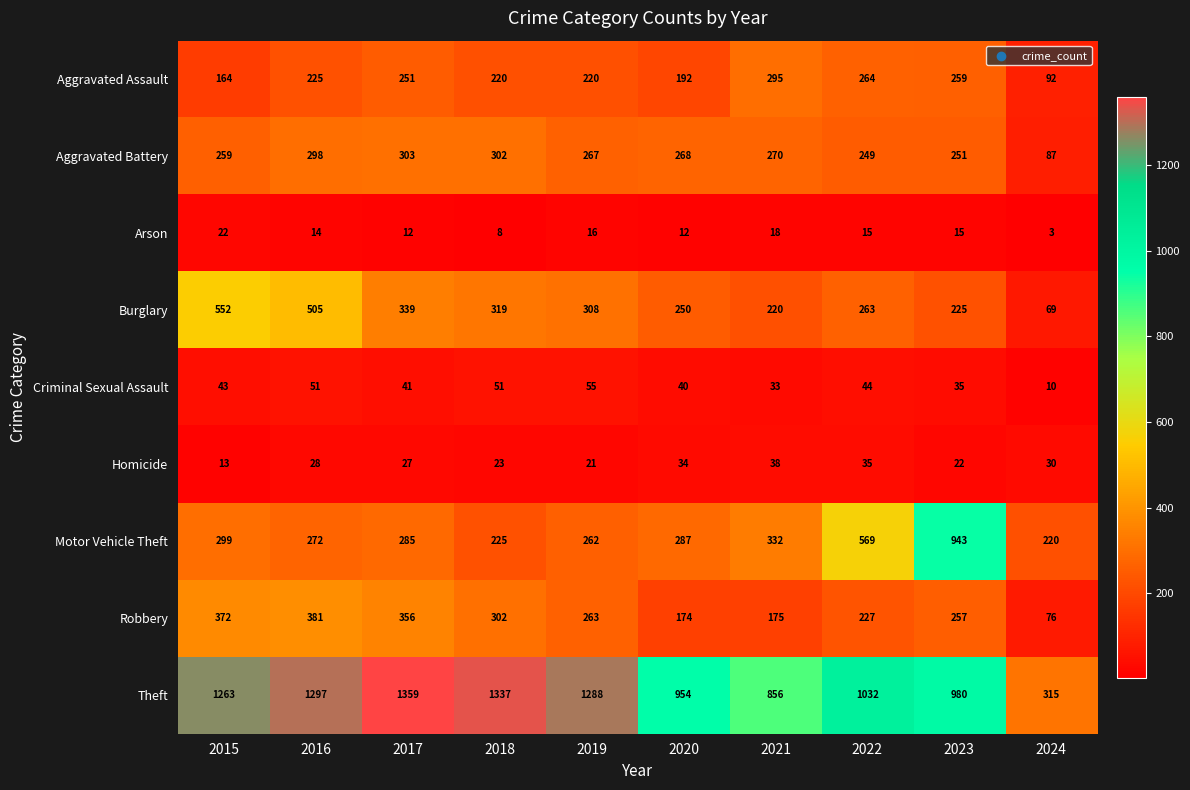

The Robbery series shows 523 at 2015. True or false?

False